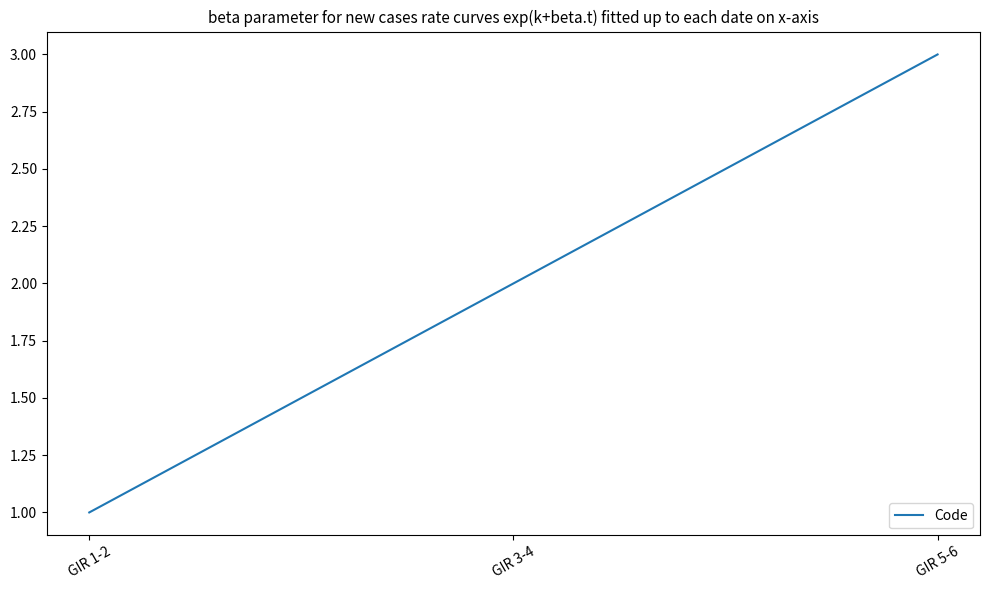

Reading left to right, extract all data points from this chart.

GIR 1-2=1	GIR 3-4=2	GIR 5-6=3